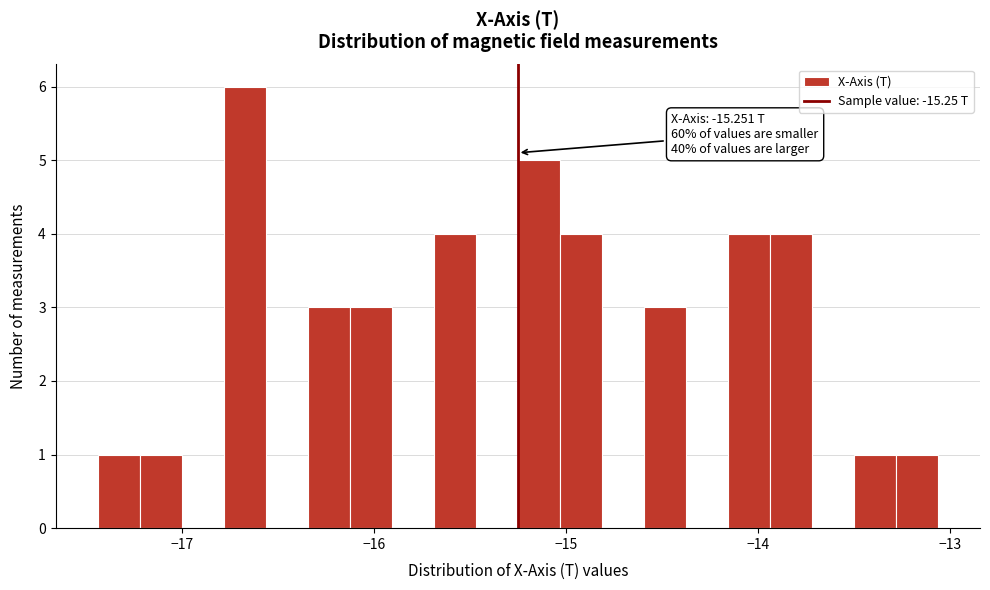

Read against the x-axis, roughly where is the centre of the tallest bar?

-16.7